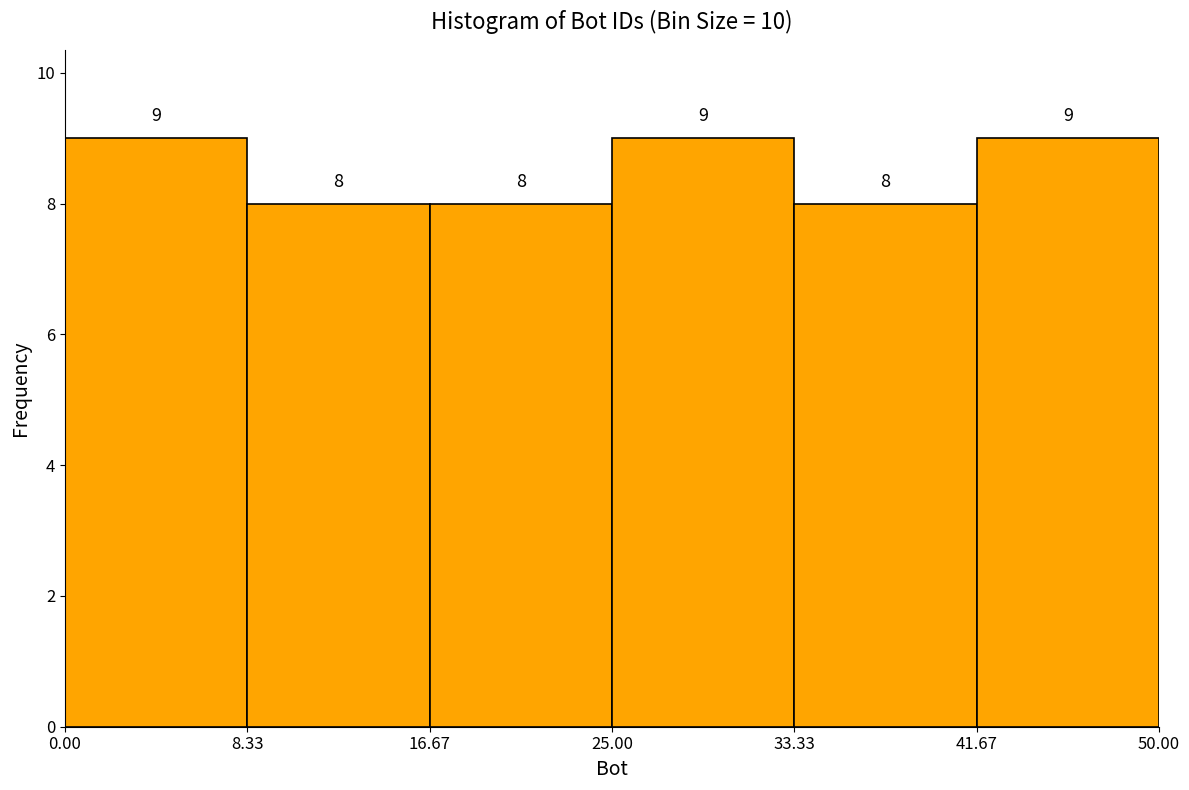

Reading left to right, list every bar in this chart as the range it spans on the x-axis followed by its height.

0.00 to 8.33: 9
8.33 to 16.67: 8
16.67 to 25.00: 8
25.00 to 33.33: 9
33.33 to 41.67: 8
41.67 to 50.00: 9